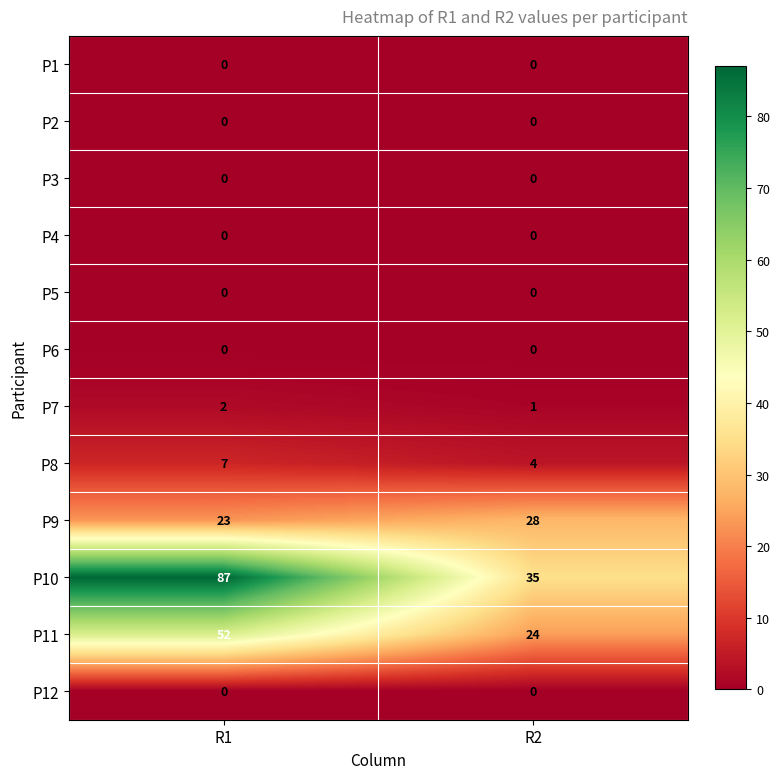

Which series has the largest range (max minus min)?

P10